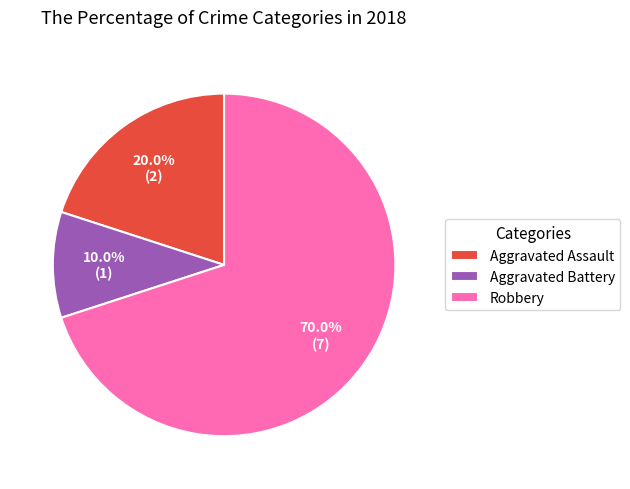

What is the total percentage of Aggravated Battery and Robbery?

80.0%